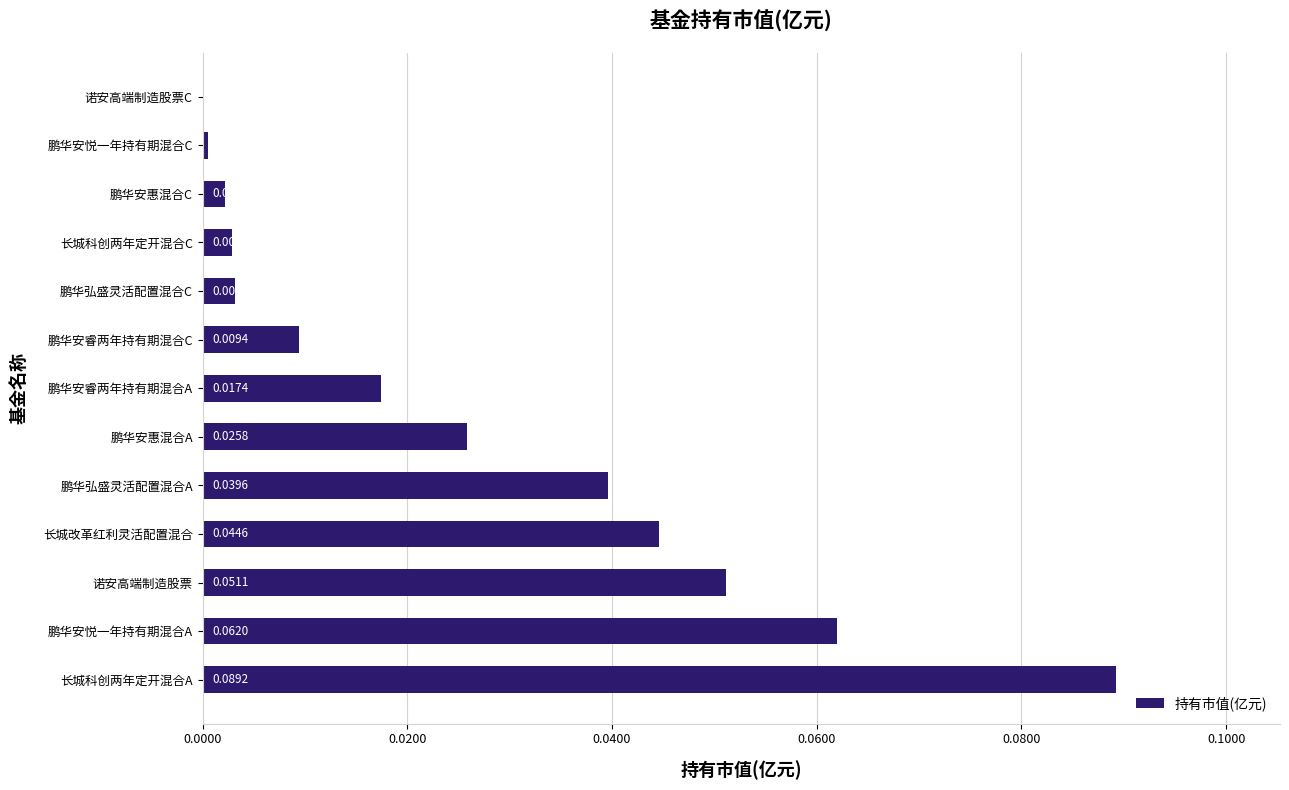

At which category does the chart reach its peak across all series?

长城科创两年定开混合A